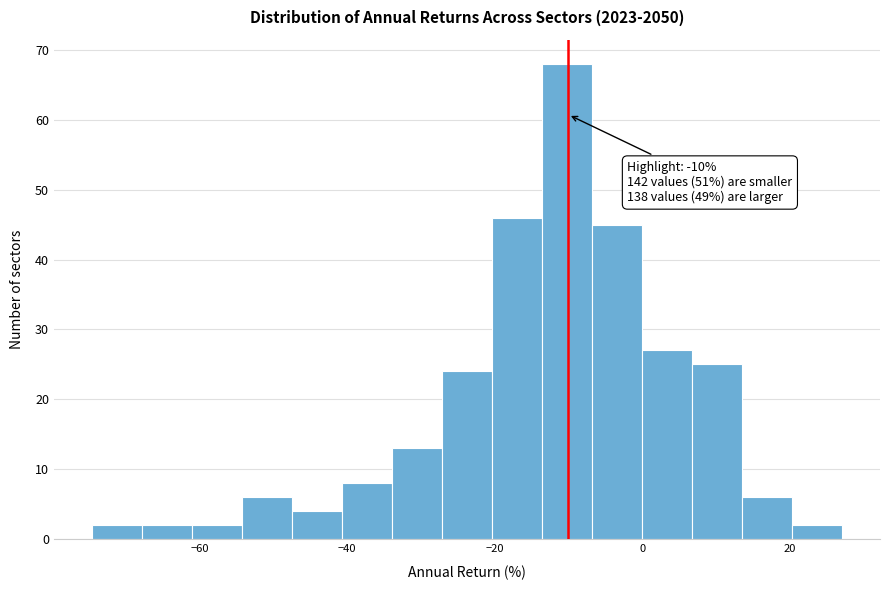

Around what value on the x-axis is the tallest bar? Give the approximate position of its centre, as read against the axis.

-10